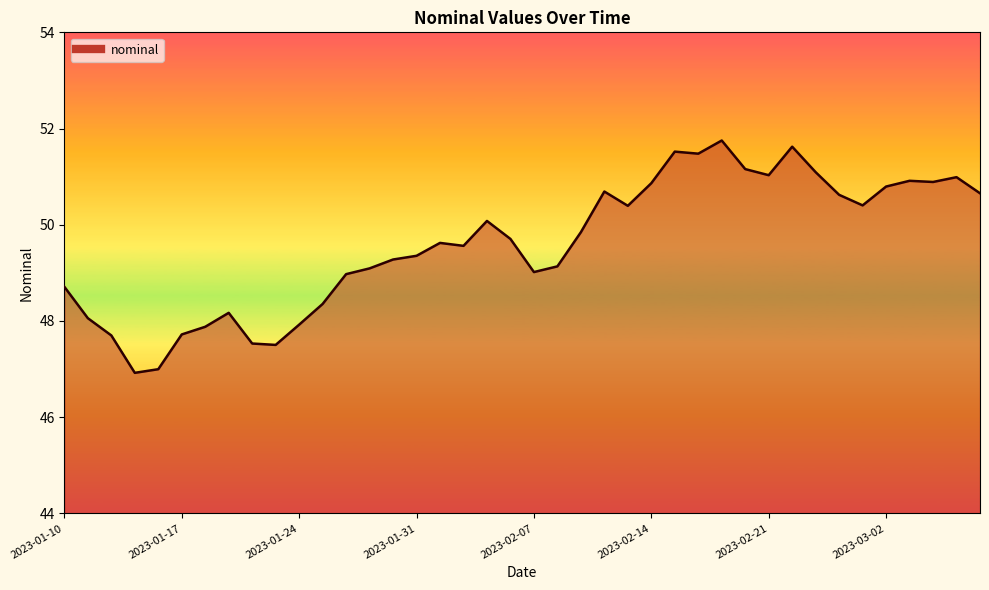

What is the maximum value shown in the chart?

51.8